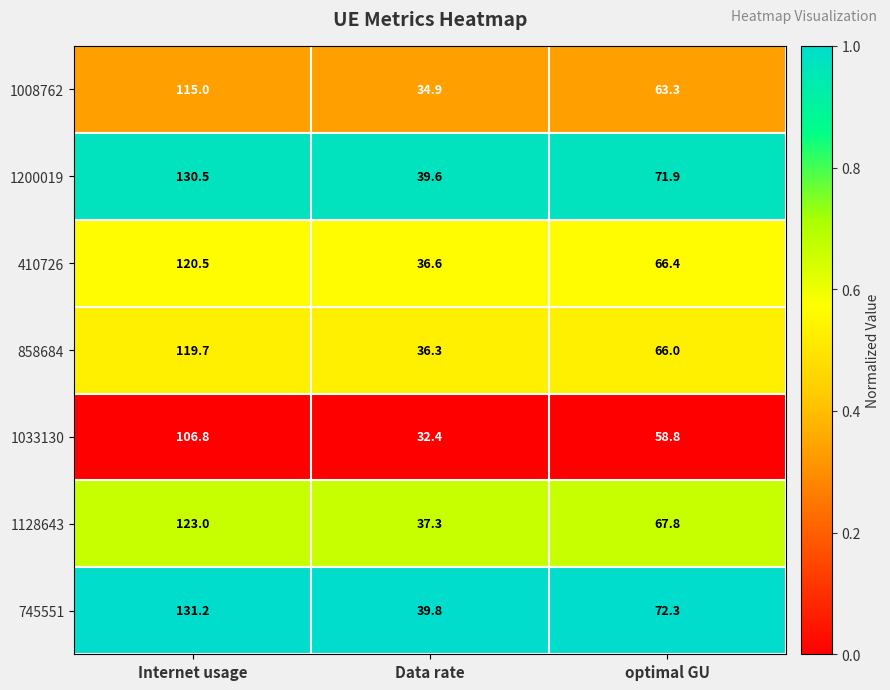

At which category is the sum across all series the highest?

Internet usage